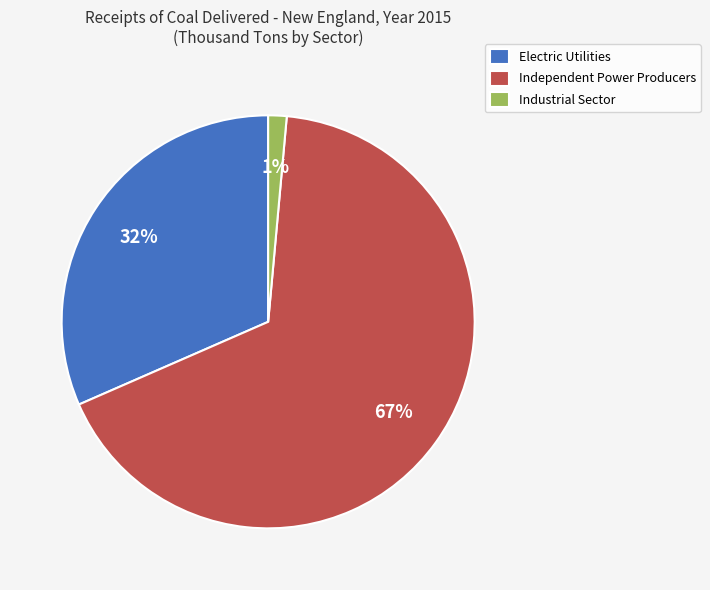

To the nearest percent, what portion does Electric Utilities represent?

32%